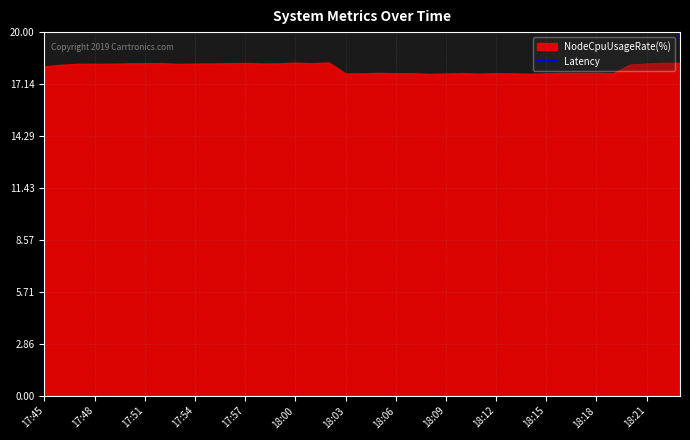

What is the difference between the maximum and minimum values?

19.2